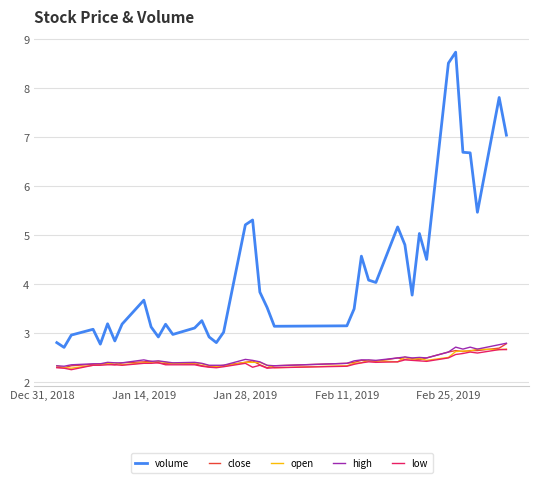

What are all the series names shown in the legend?

volume, close, open, high, low